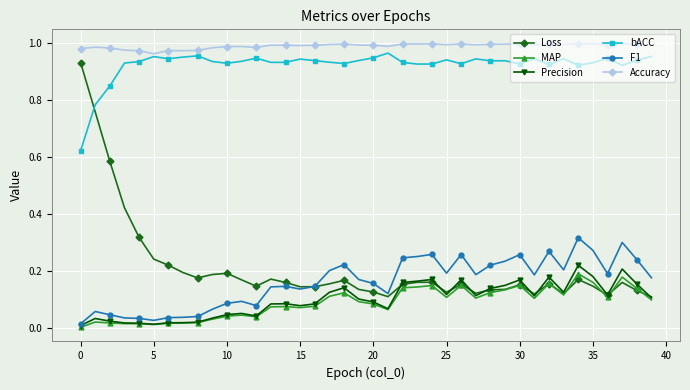

Does the chart have visible grid lines?

Yes